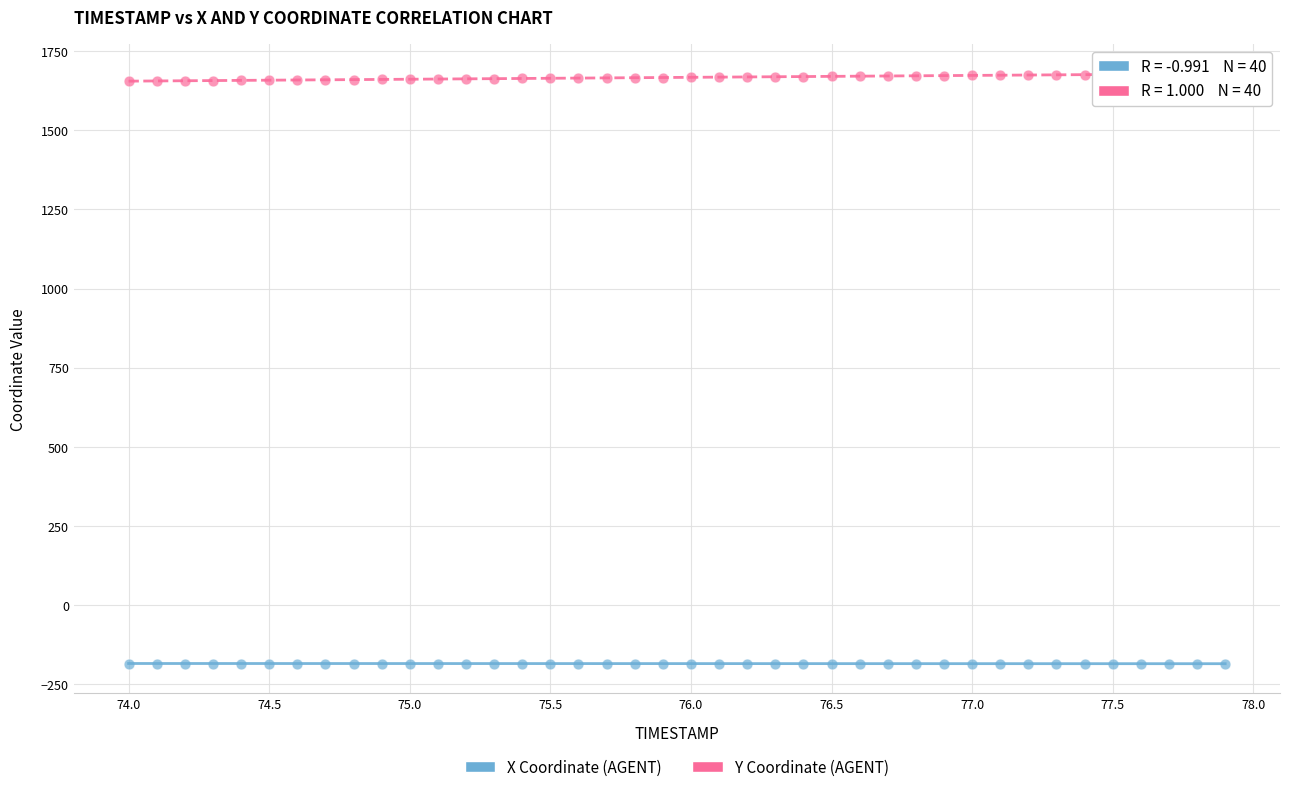

What are all the series names shown in the legend?

X Coordinate (AGENT), Y Coordinate (AGENT)